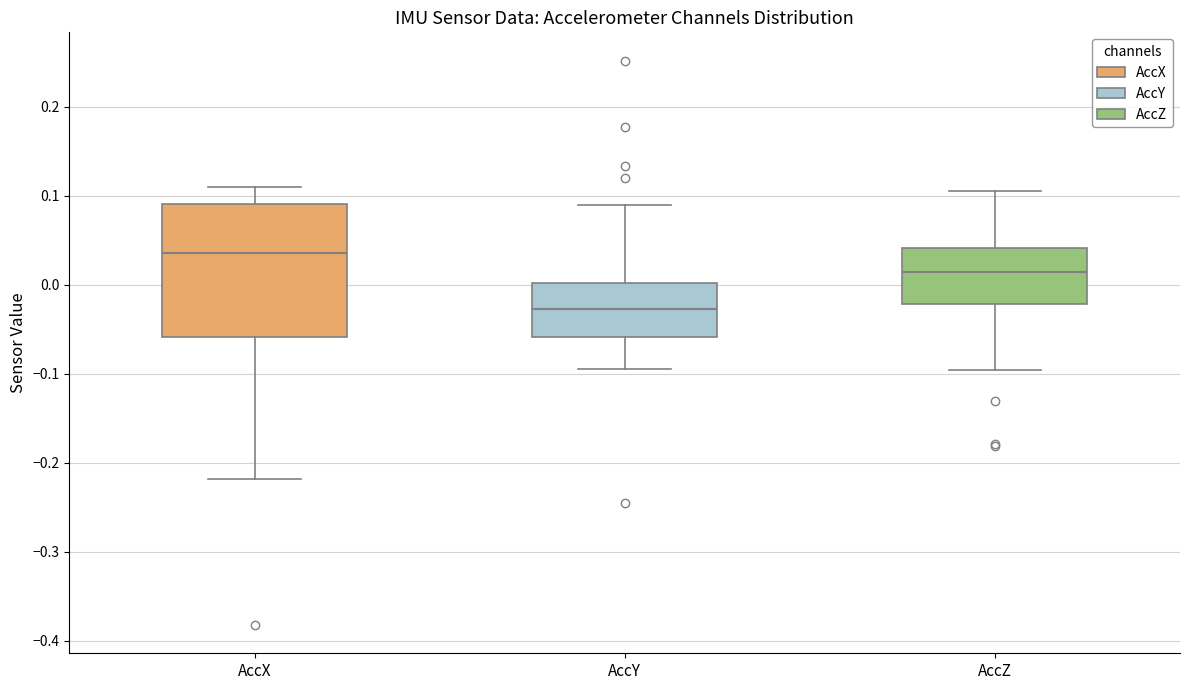

Reading left to right, read every box against the y-axis: the position of its median line, the range the box covers, and the ends of its whiskers. The values are not printed on the chart, so give them approximately, as read against the axis.

AccX: median 0.04, box -0.06 to 0.09, whiskers -0.22 to 0.11
AccY: median -0.03, box -0.06 to 0.00, whiskers -0.10 to 0.09
AccZ: median 0.01, box -0.02 to 0.04, whiskers -0.10 to 0.11